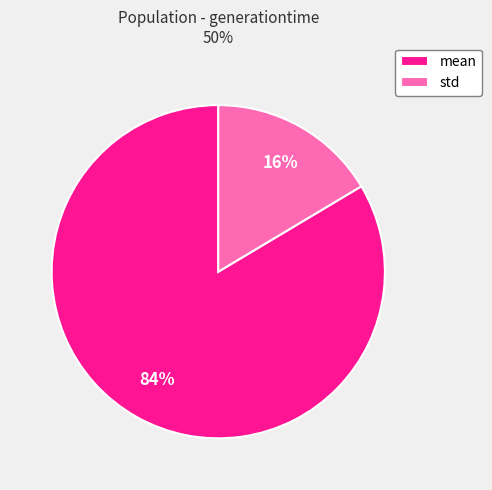

What is the smallest slice in the pie chart?

std